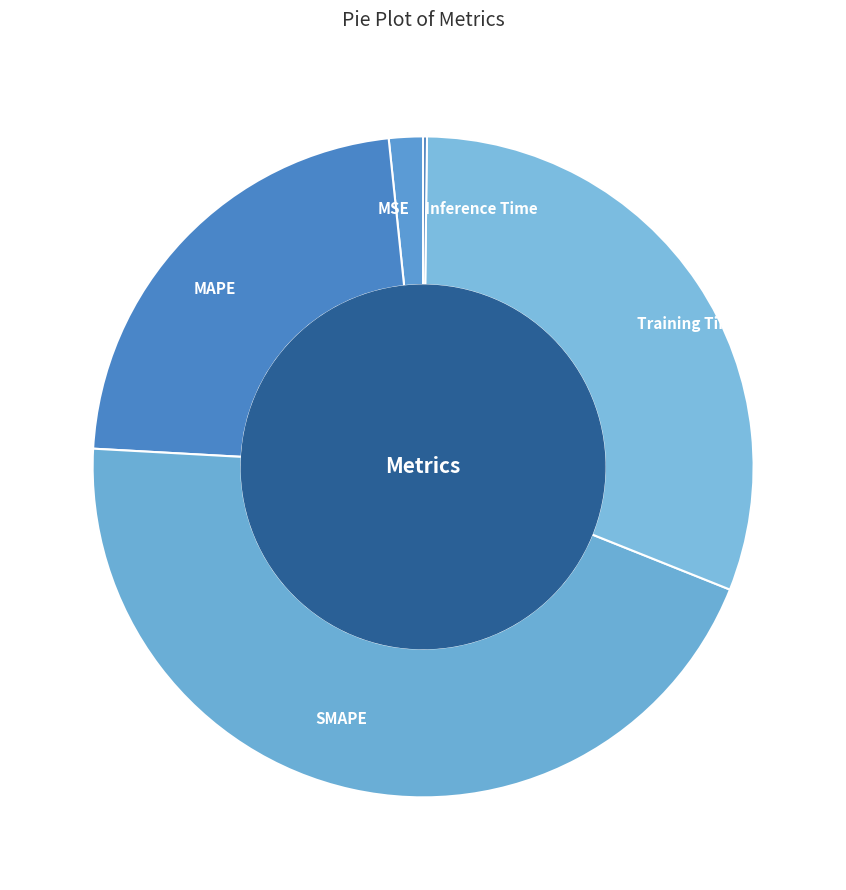

Do SMAPE and MSE together represent more than half of the pie?

No